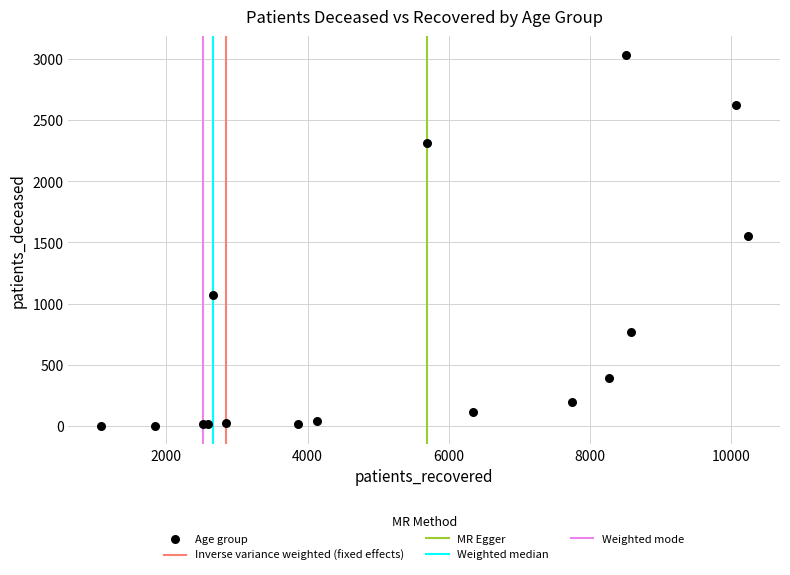

What Y value in the scatter plot is closest to 1518?

1556